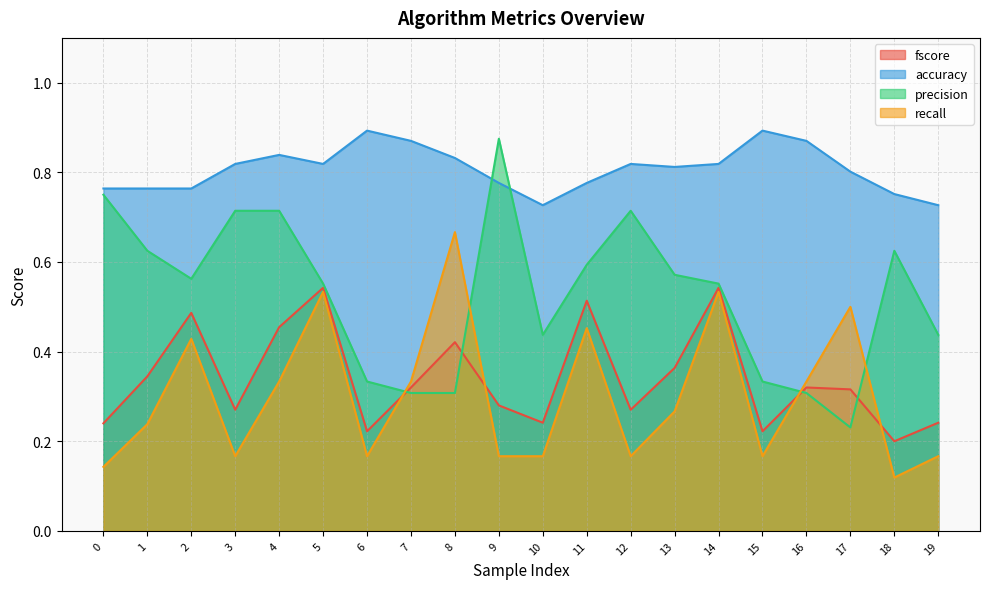

The precision series shows 0.7 at 14. True or false?

False